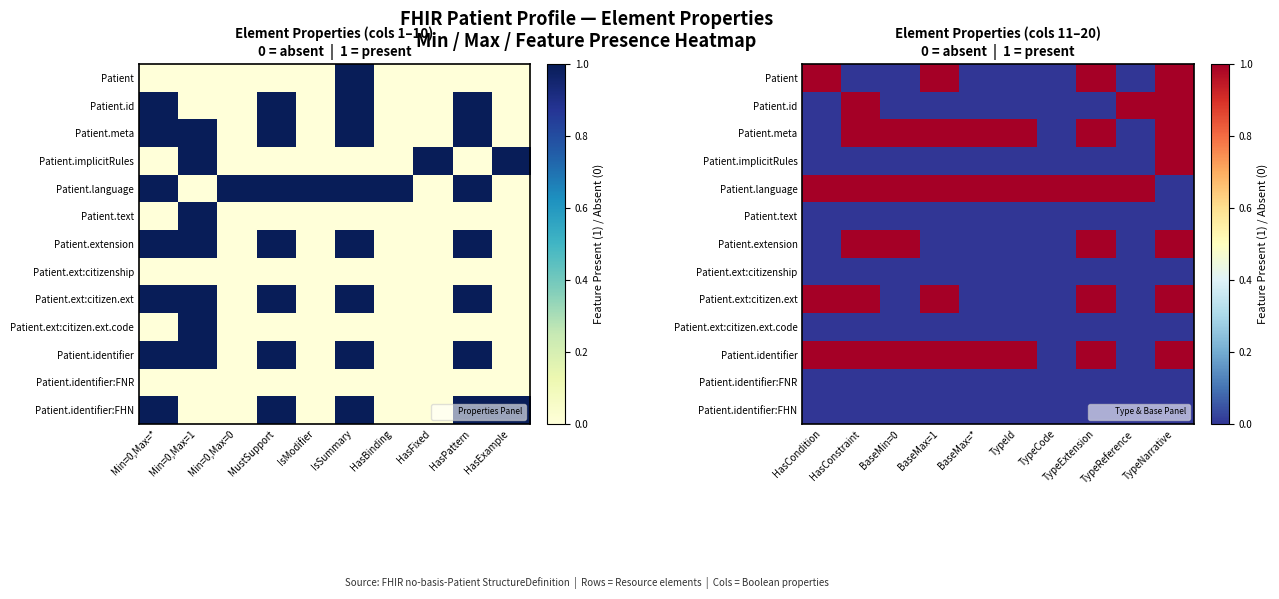

Which category has the lowest value in the Patient.identifier series?

TypeCode